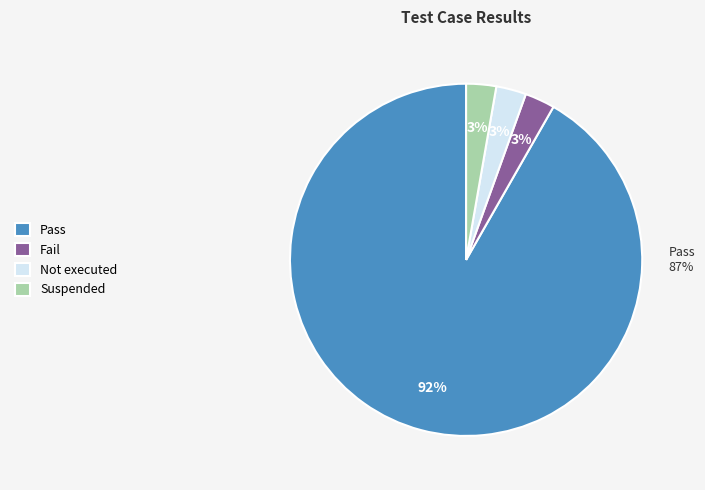

Is Pass the majority of the pie?

Yes